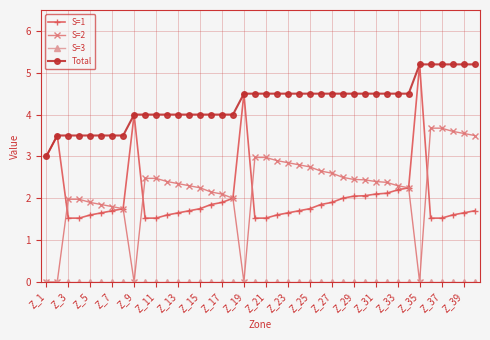

What is the highest value of the S=1 series?

5.2